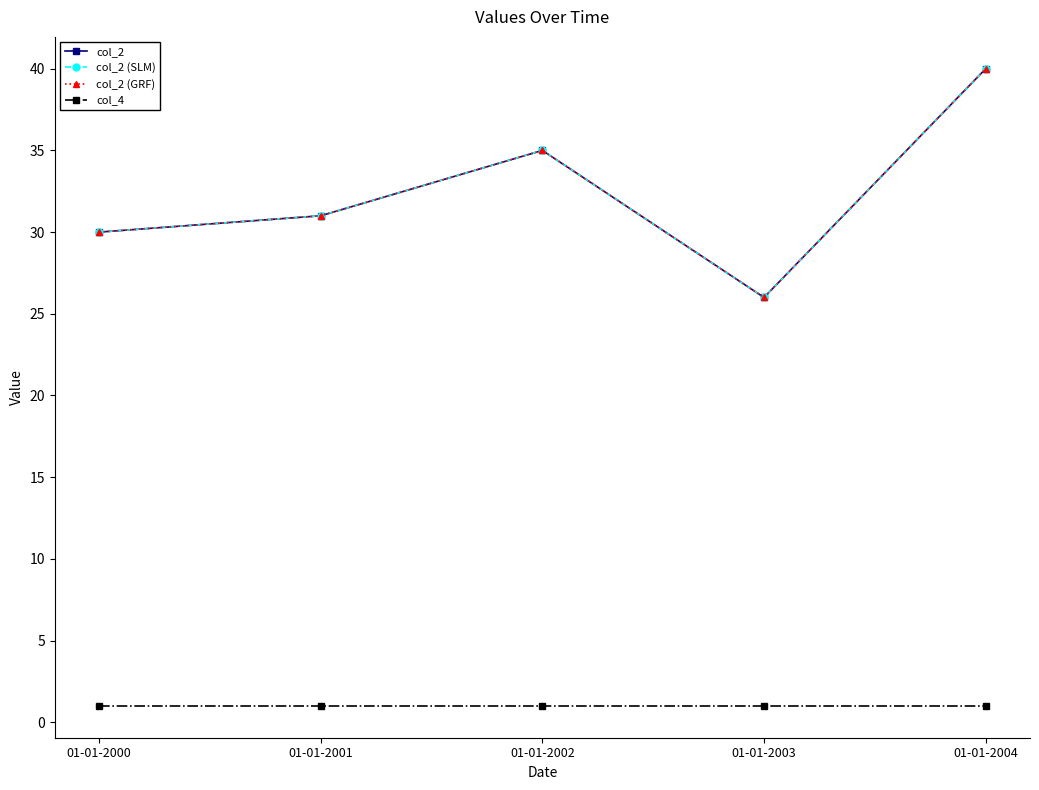

Where is the first local minimum for col_2 (GRF)?

01-01-2003